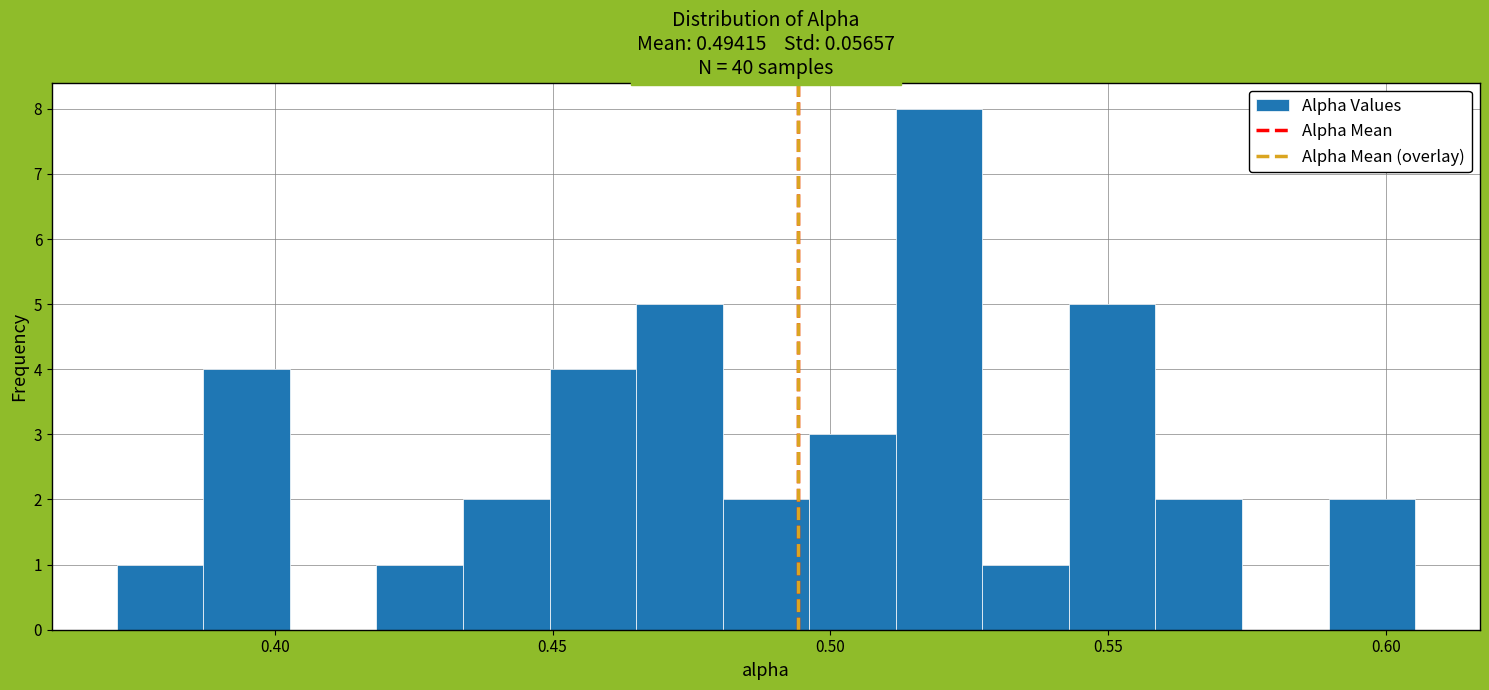

Read against the x-axis, roughly where is the centre of the tallest bar?

0.520